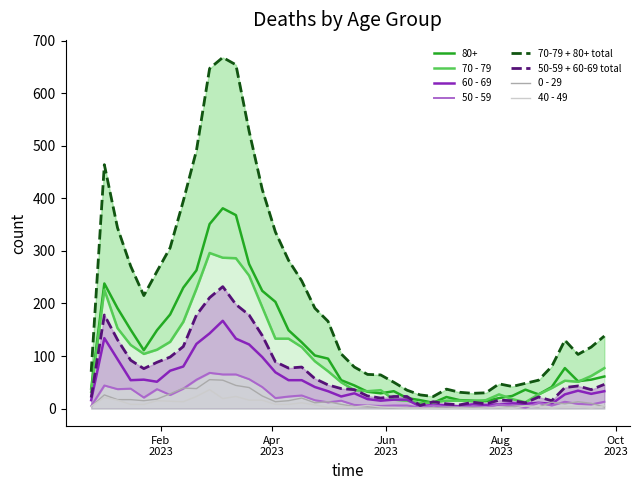

True or false: 80+ and 50 - 59 intersect in this chart.

False